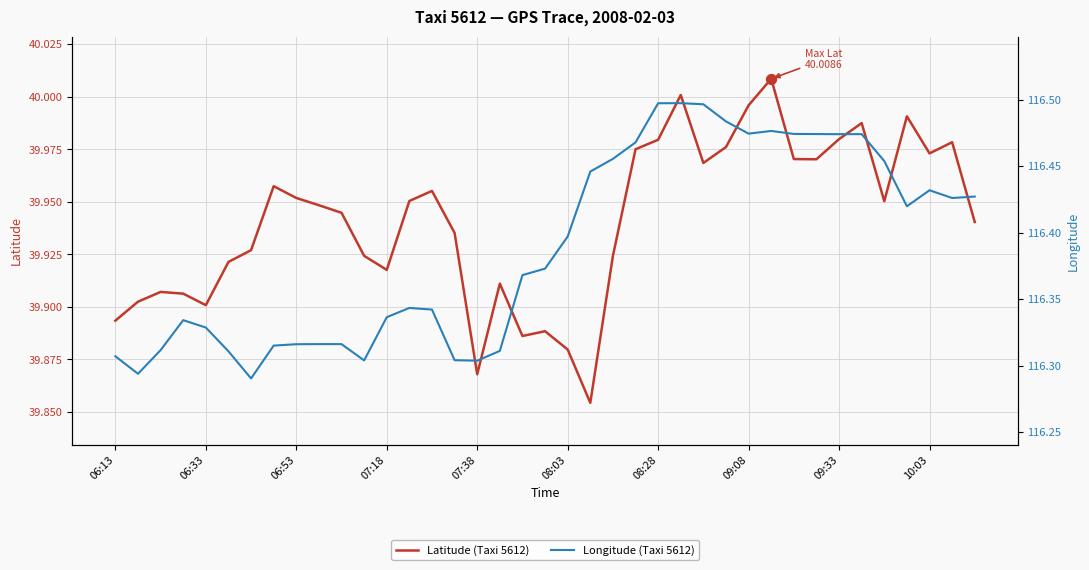

Which series contains the lowest Y value?

Latitude (Taxi 5612)